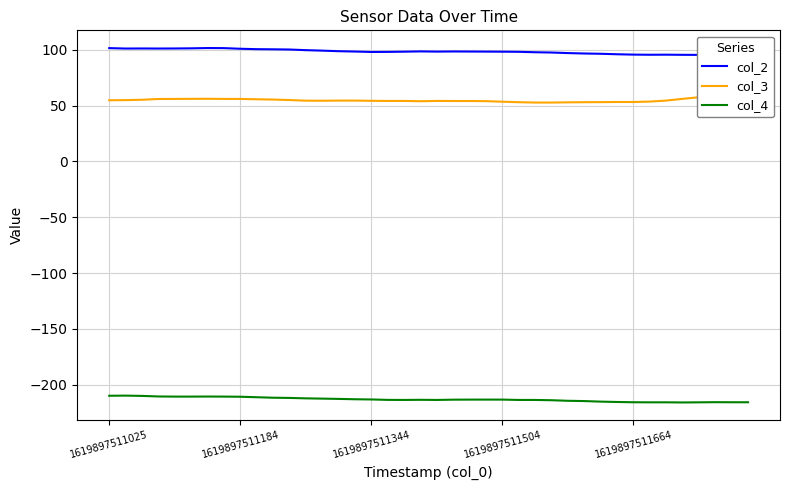

How many interior local peaks does the col_2 series have?

5